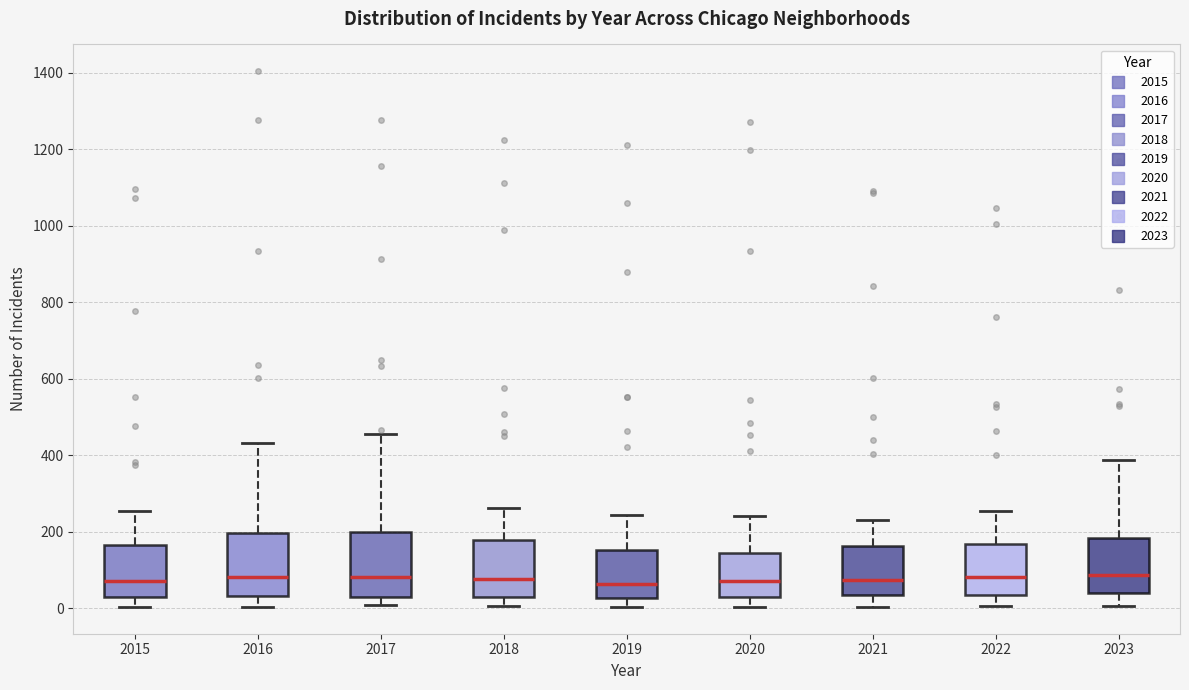

Where does the upper whisker of the box at x = 2020 end on the y-axis? The values are not printed on the chart, so give them approximately, as read against the axis.

240